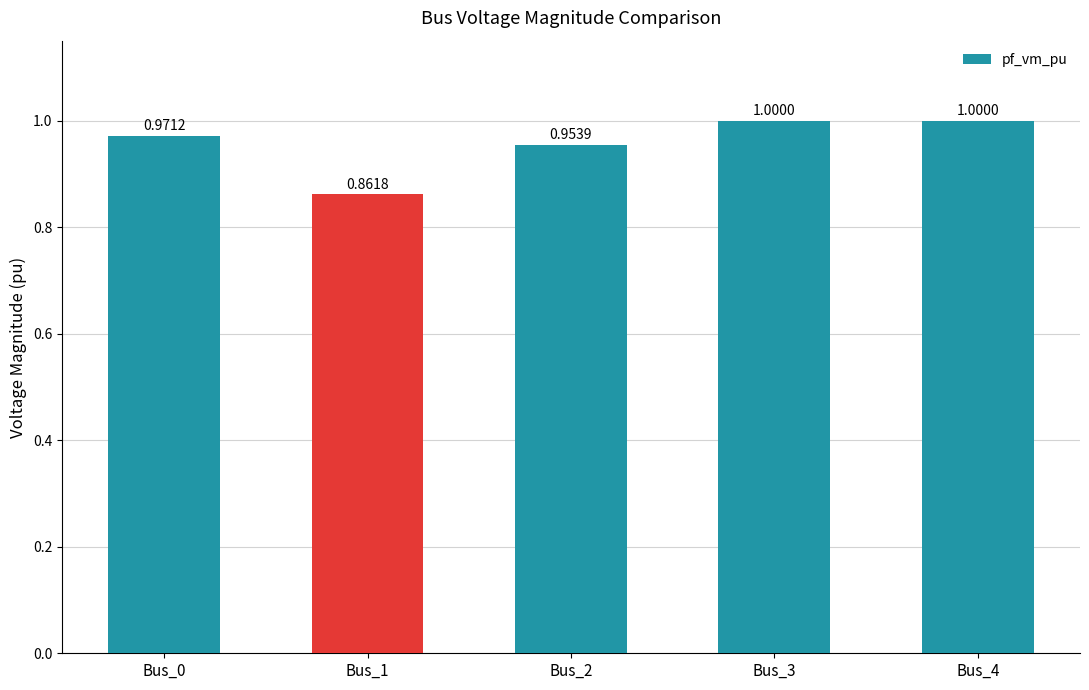

What is the average value?

1.0